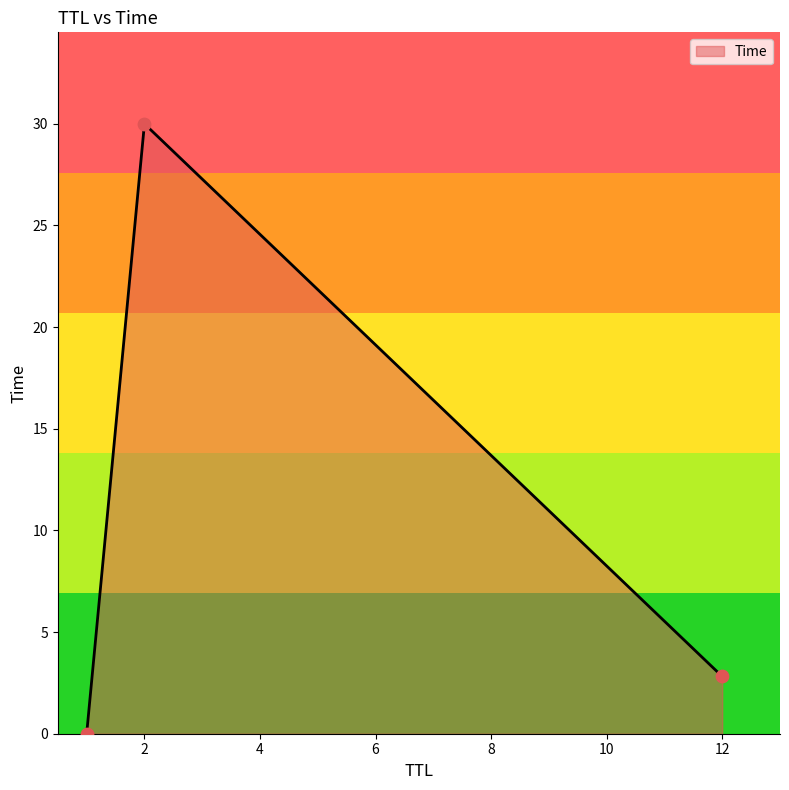

What is the greatest value displayed?

30.0